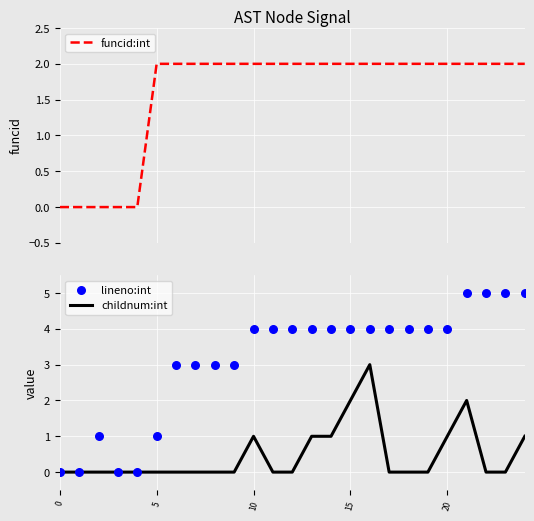

Is the value of childnum:int at 16 greater than the value of funcid:int at 23?

Yes